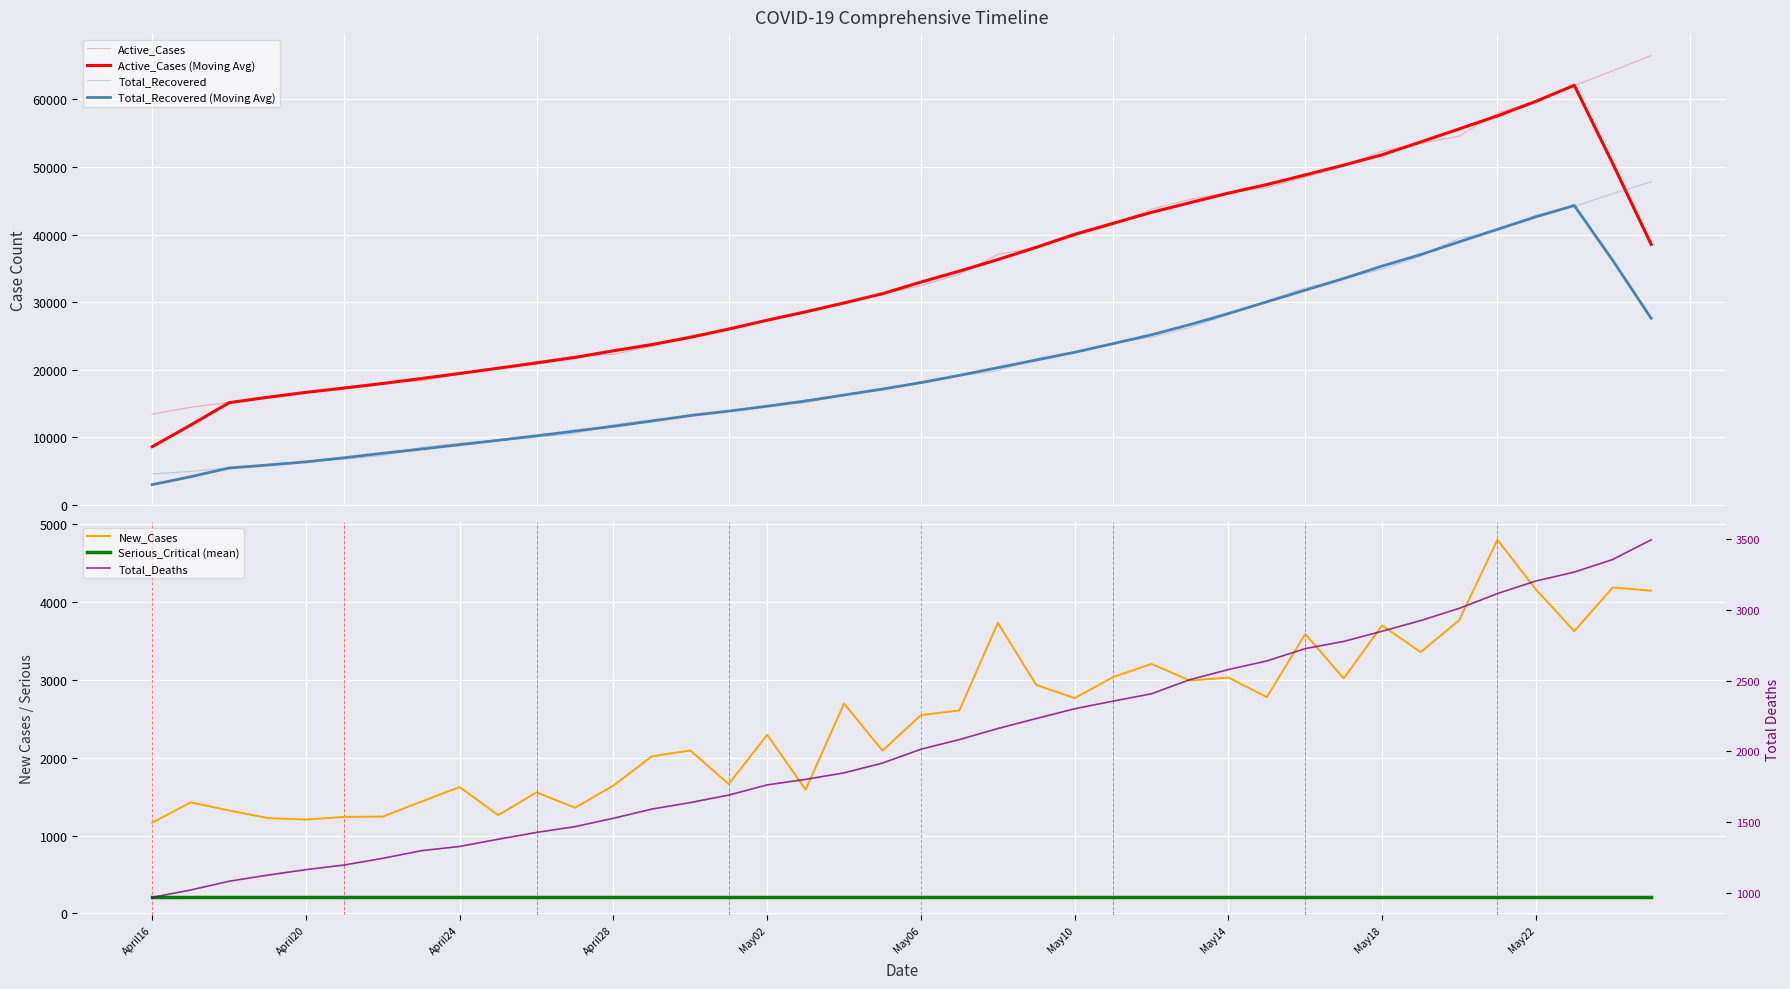

Which category has the lowest value in the Total_Recovered series?

April16